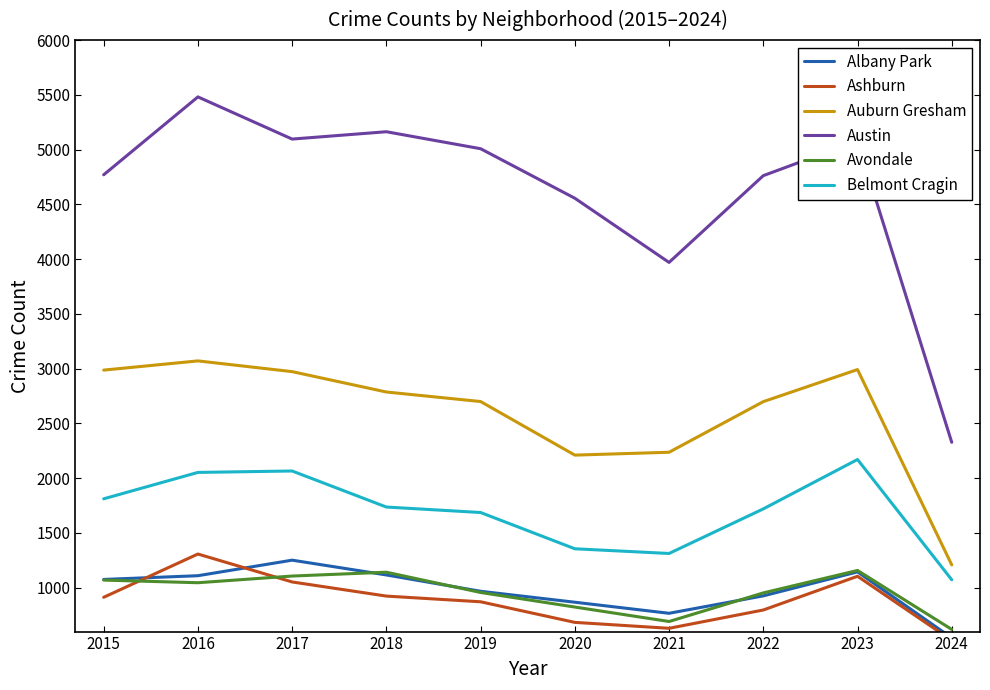

What is the average value of the Avondale series?

957